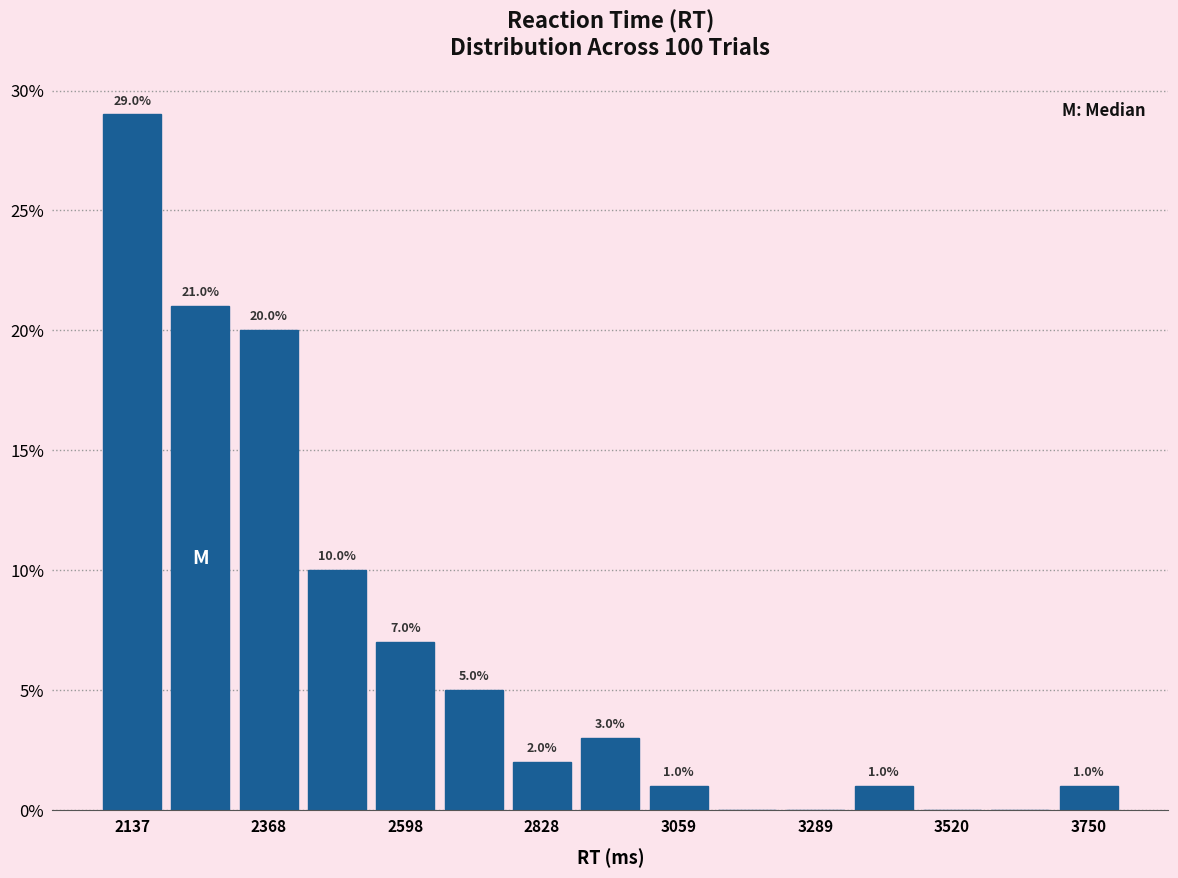

Around what value on the x-axis is the tallest bar? Give the approximate position of its centre, as read against the axis.

2150